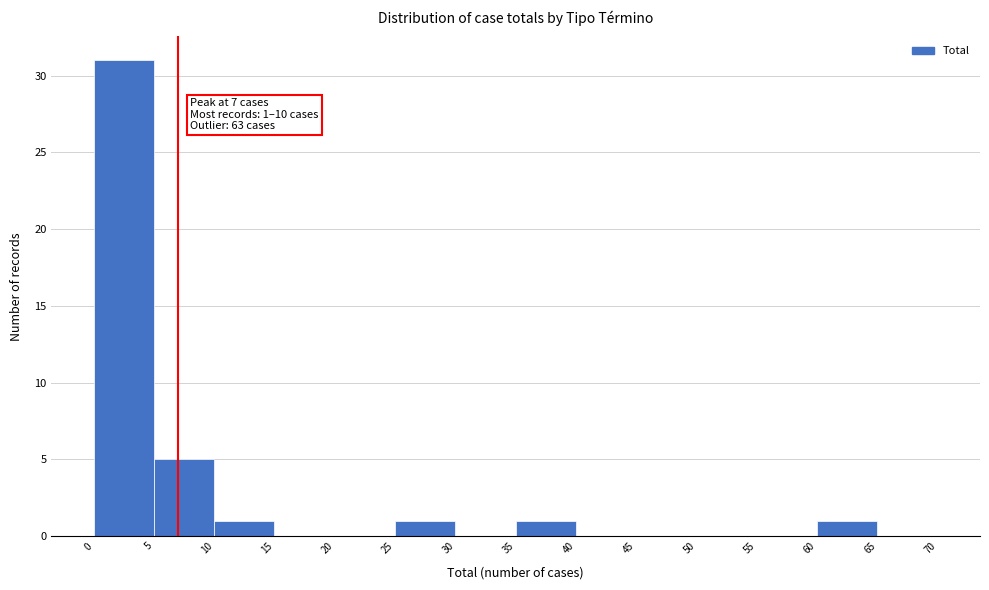

Over which range of the x-axis is the bar tallest?

0 to 5